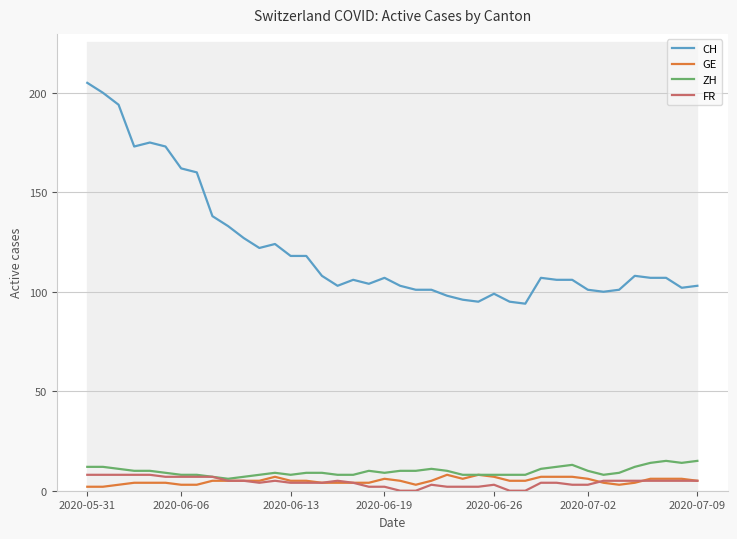

What is the sum of all FR values?

173